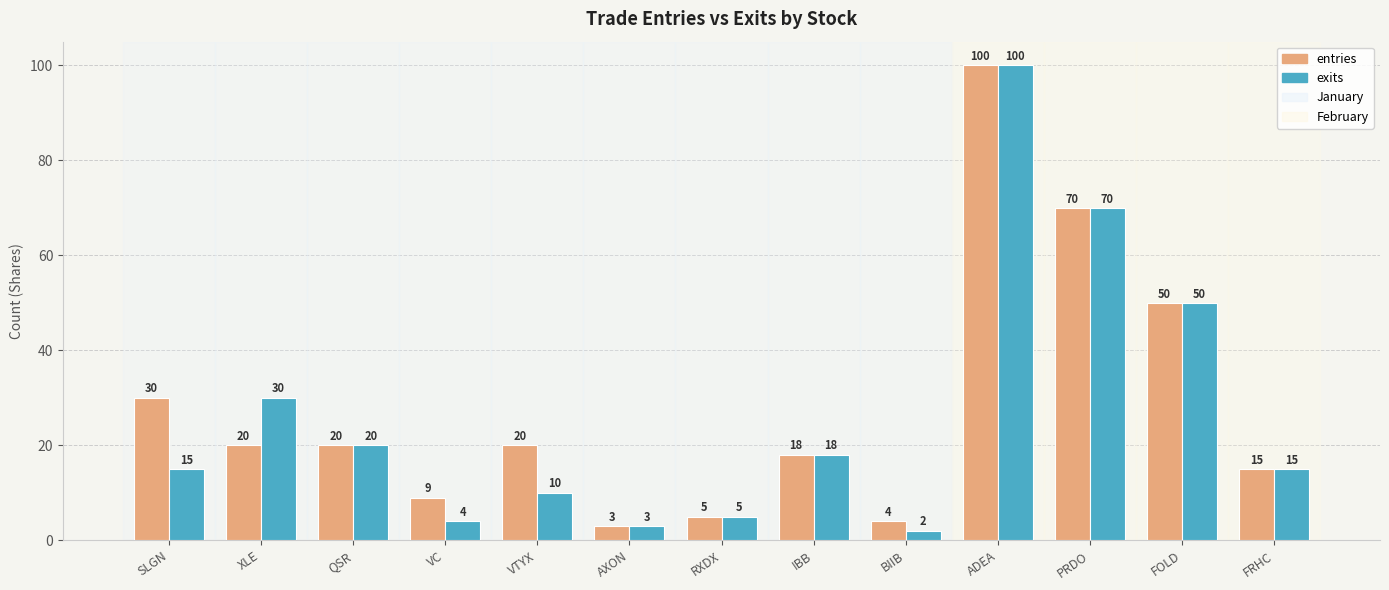

Which series has the largest total across all categories?

entries